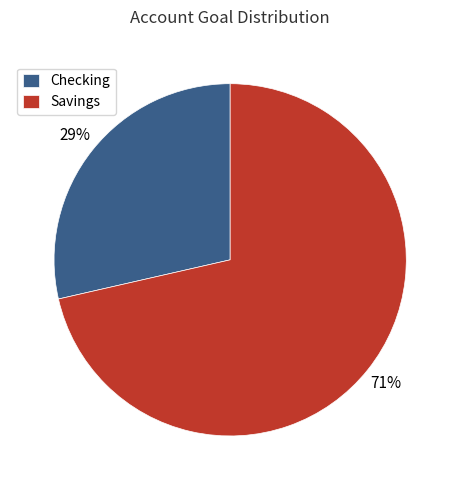

True or false: Checking accounts for 39% of the total.

False